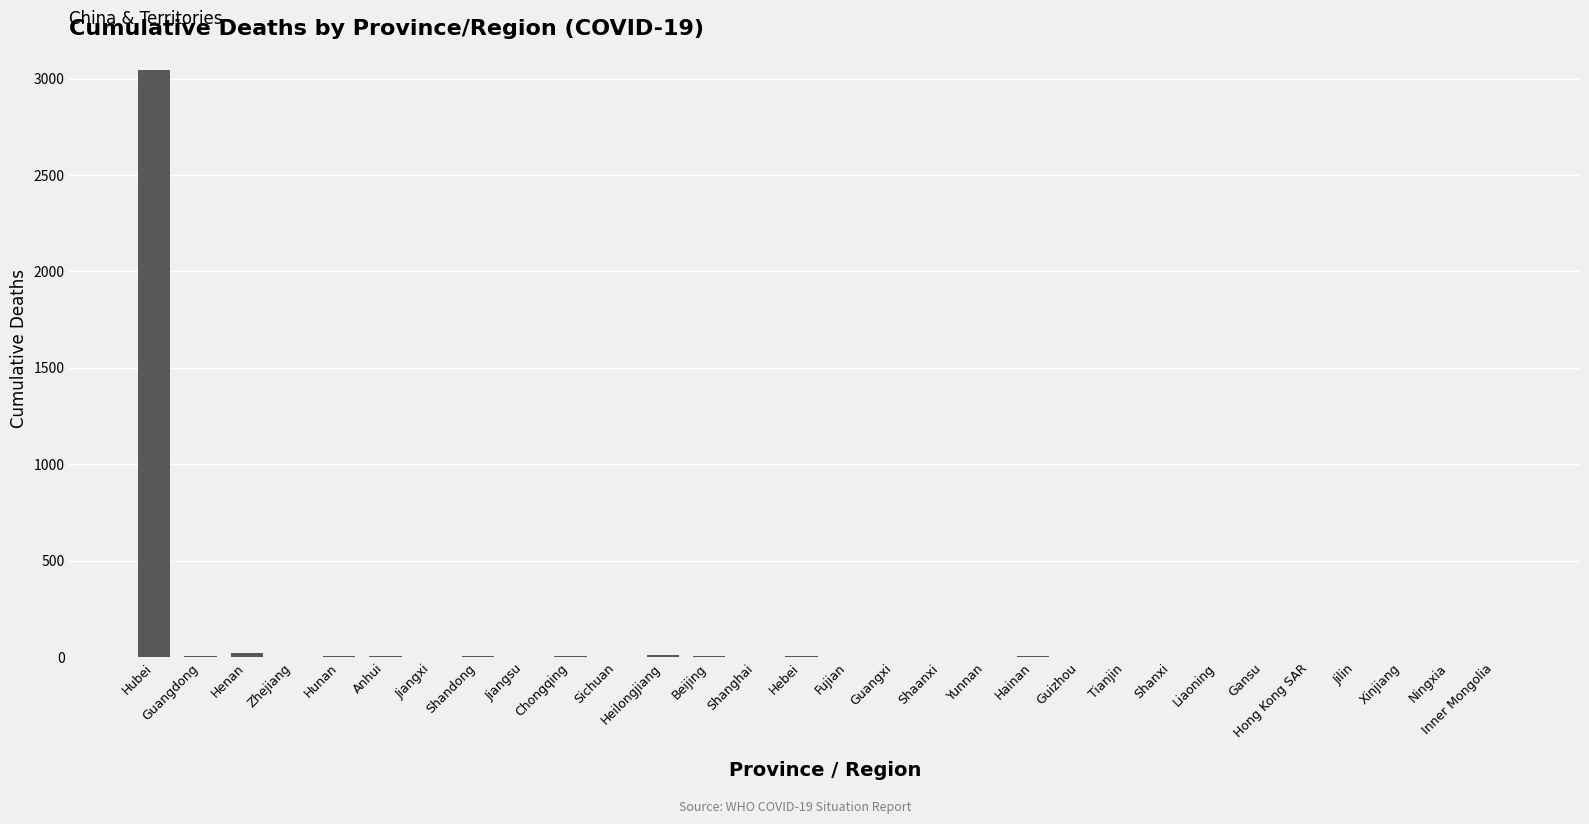

Which label corresponds to the largest value in the chart?

Hubei